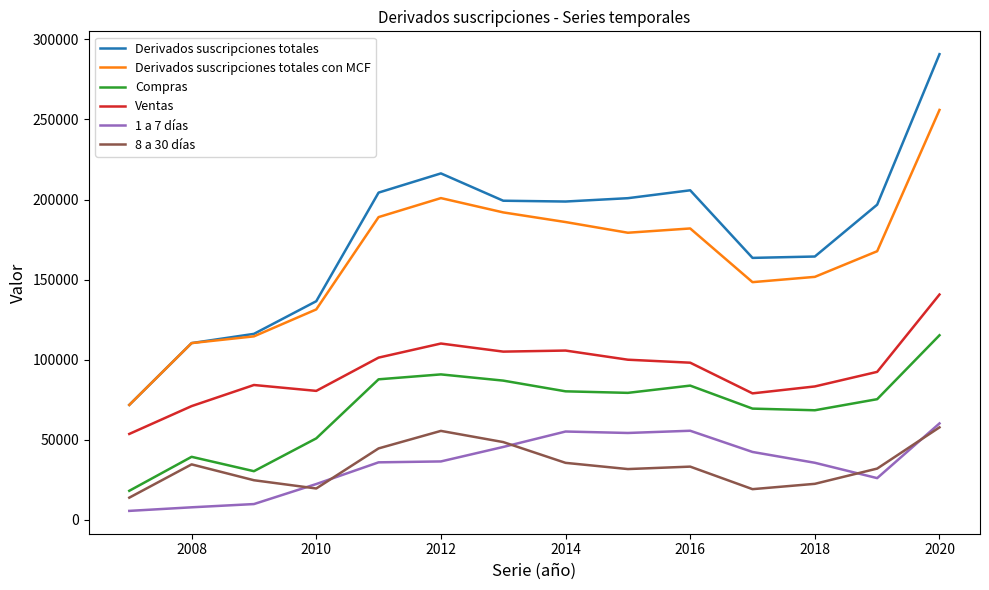

True or false: Ventas and 1 a 7 días cross at least once.

False